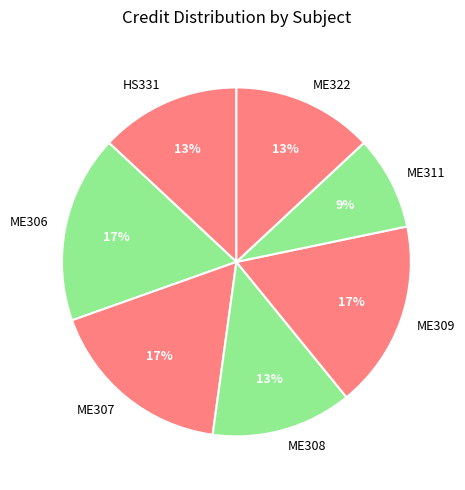

True or false: ME307 accounts for 10% of the total.

False